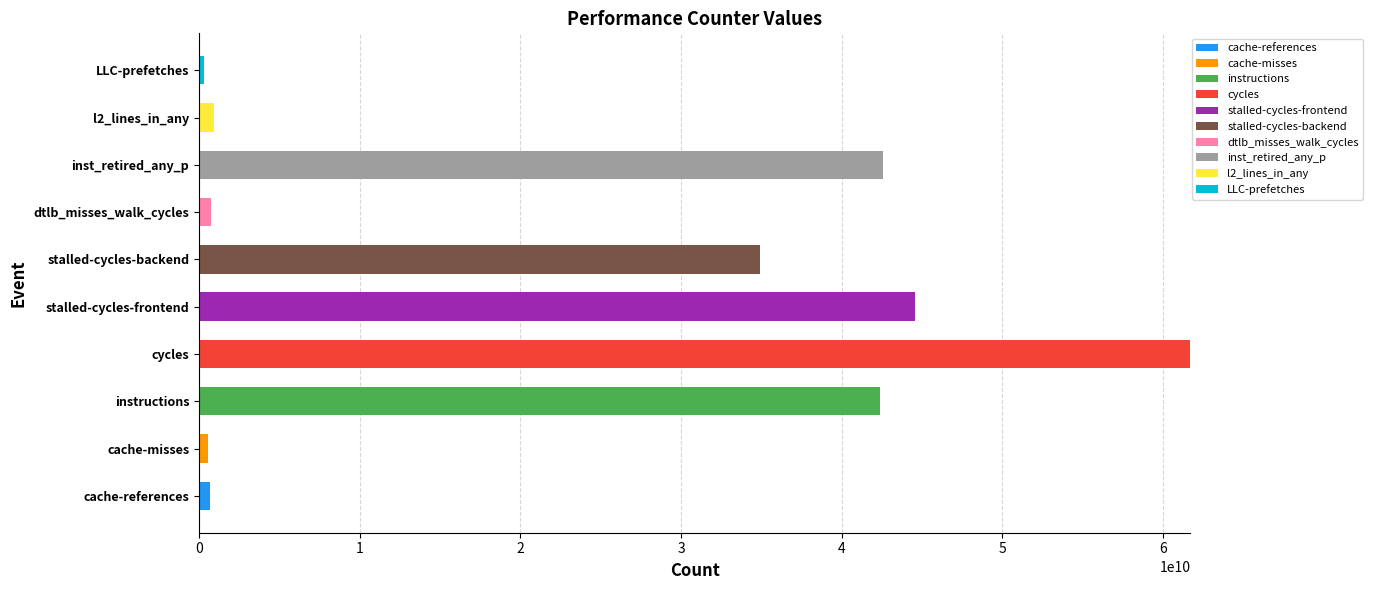

Count the number of data series in this chart.

10